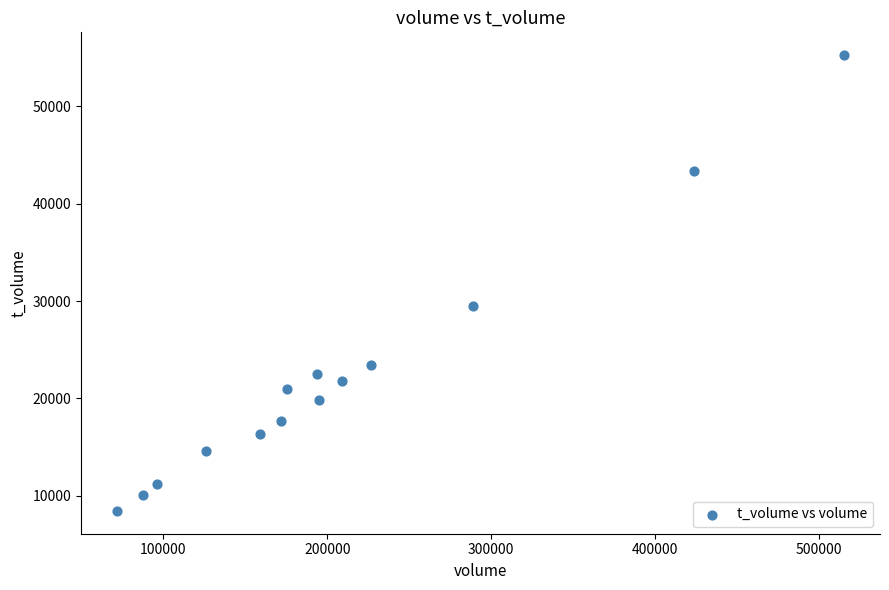

What Y value in the scatter plot is closest to 31850?

29478